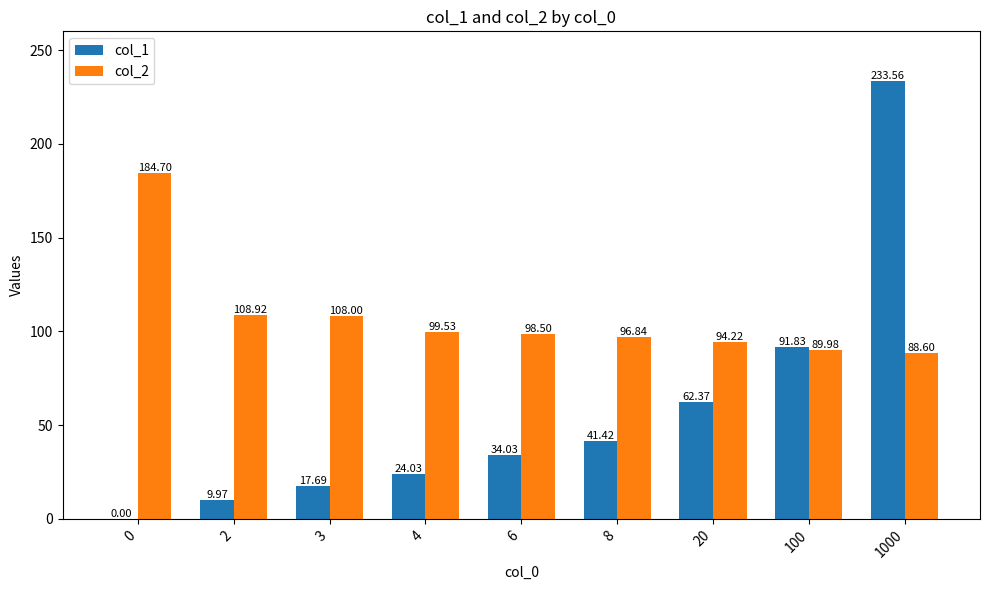

Which label corresponds to the largest value in the chart?

1000